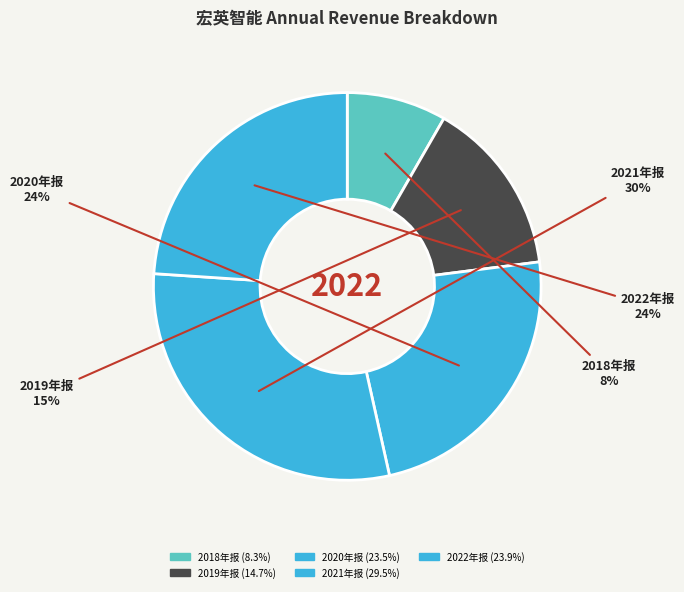

Is 2020年报 the majority of the pie?

No